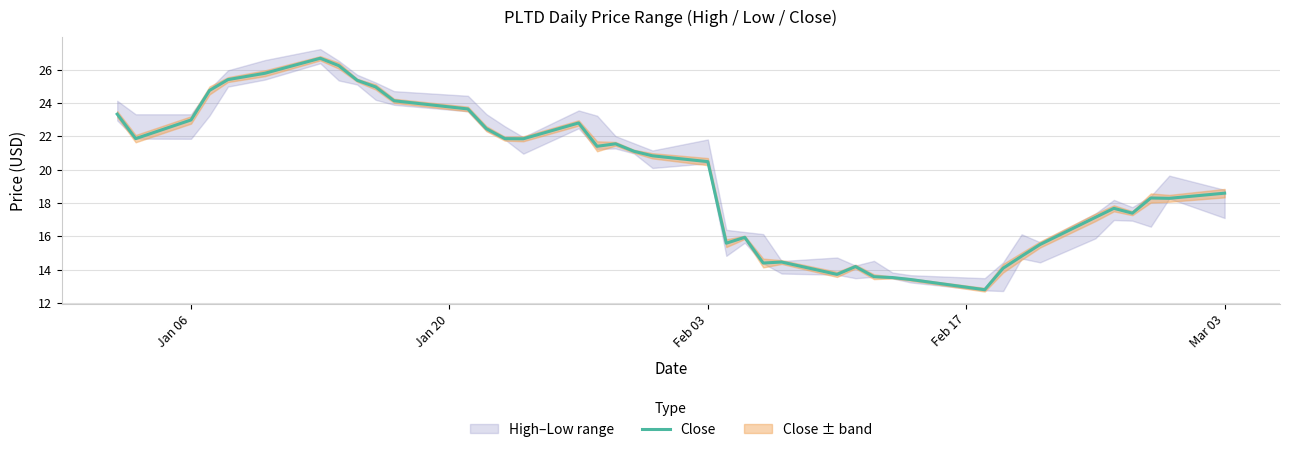

What is the difference between the maximum and second lowest values?

13.3